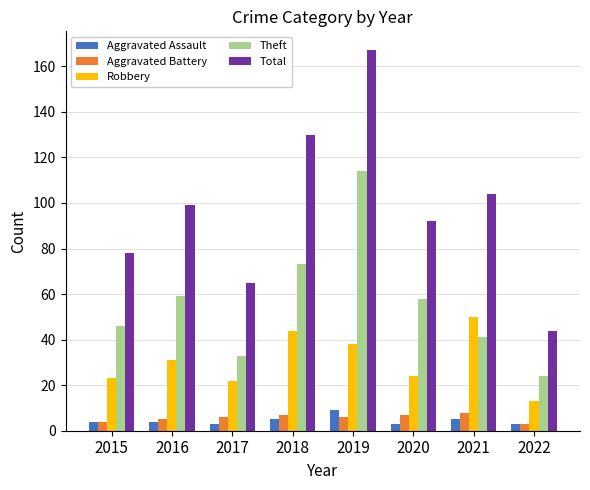

What are all the series names shown in the legend?

Aggravated Assault, Aggravated Battery, Robbery, Theft, Total